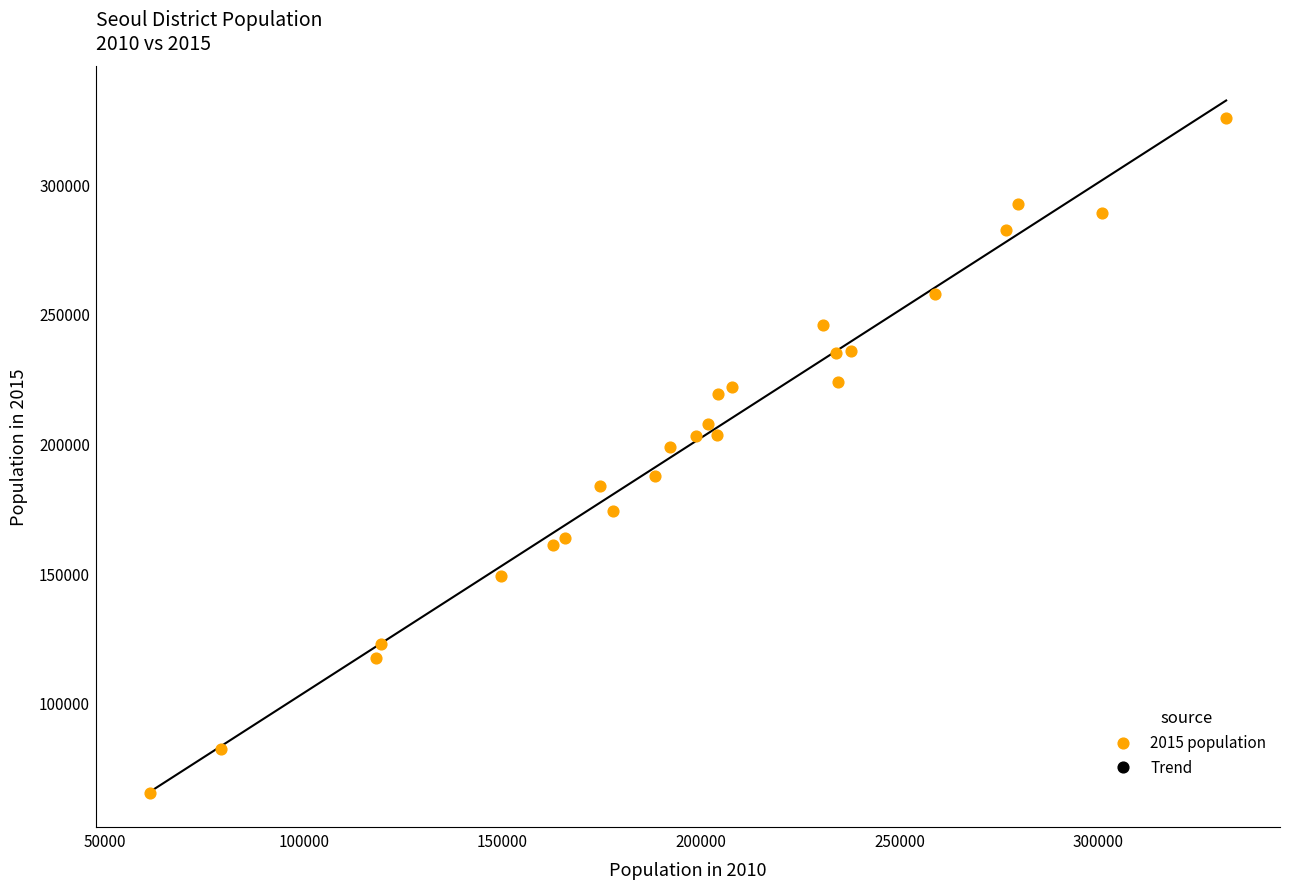

What is the range of X values (max minus min)?

271013